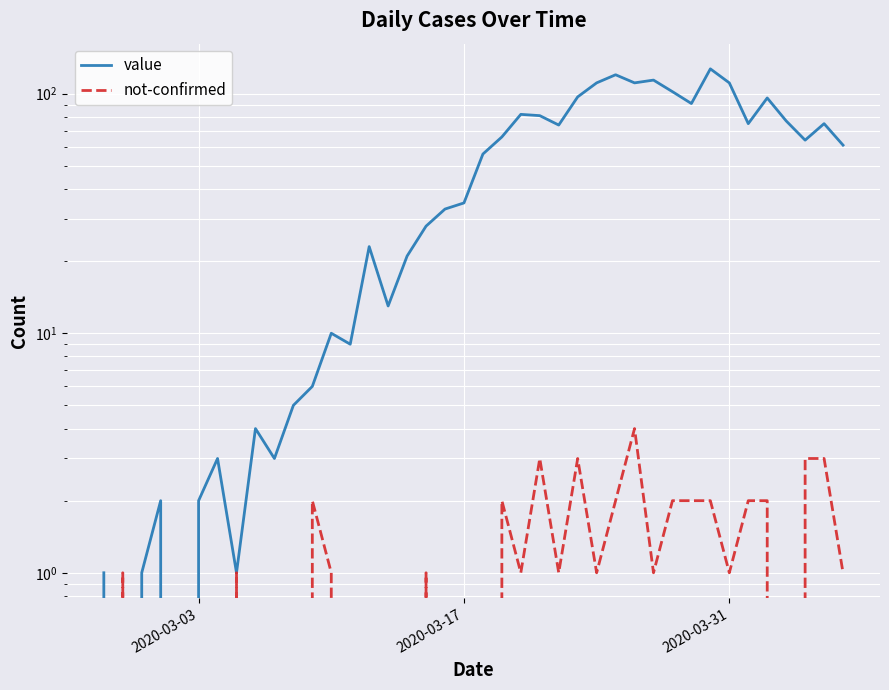

Which series has the largest total across all categories?

value